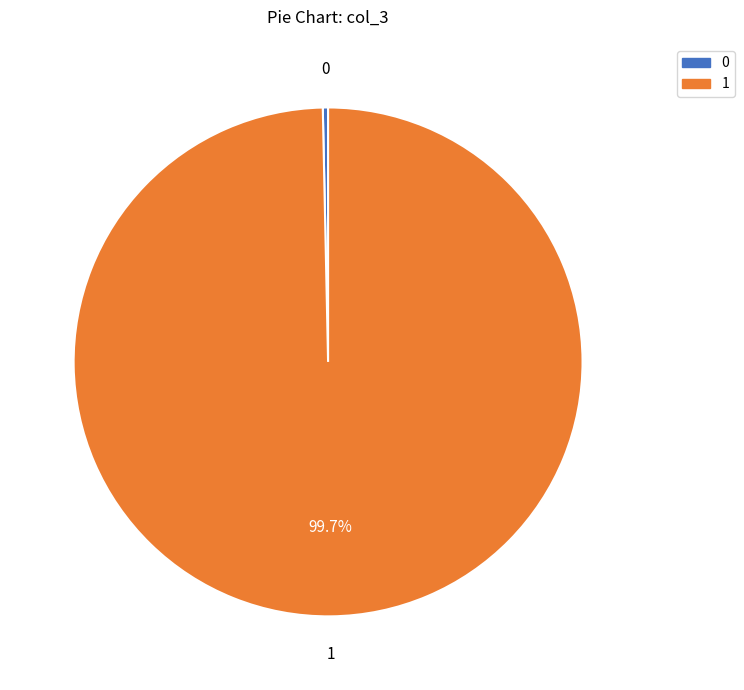

Is there a majority slice in this chart?

Yes